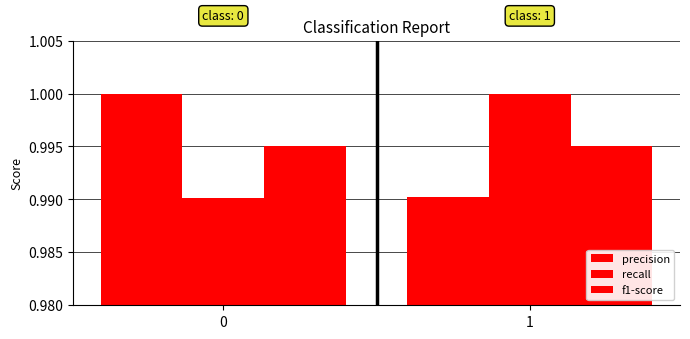

How many data points in precision are less than 1?

1